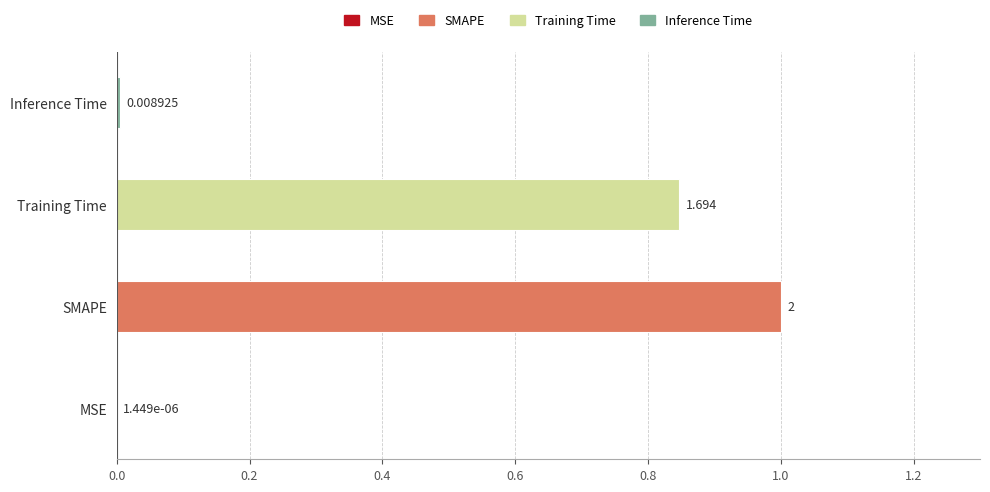

Is it true that the value at SMAPE is 1.0?

False